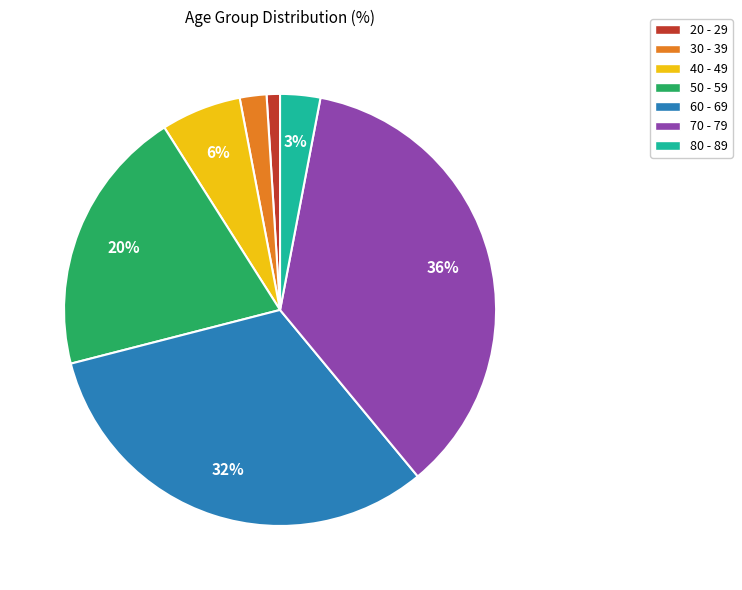

To the nearest percent, what is the combined percentage of 20 - 29 and 60 - 69?

33%